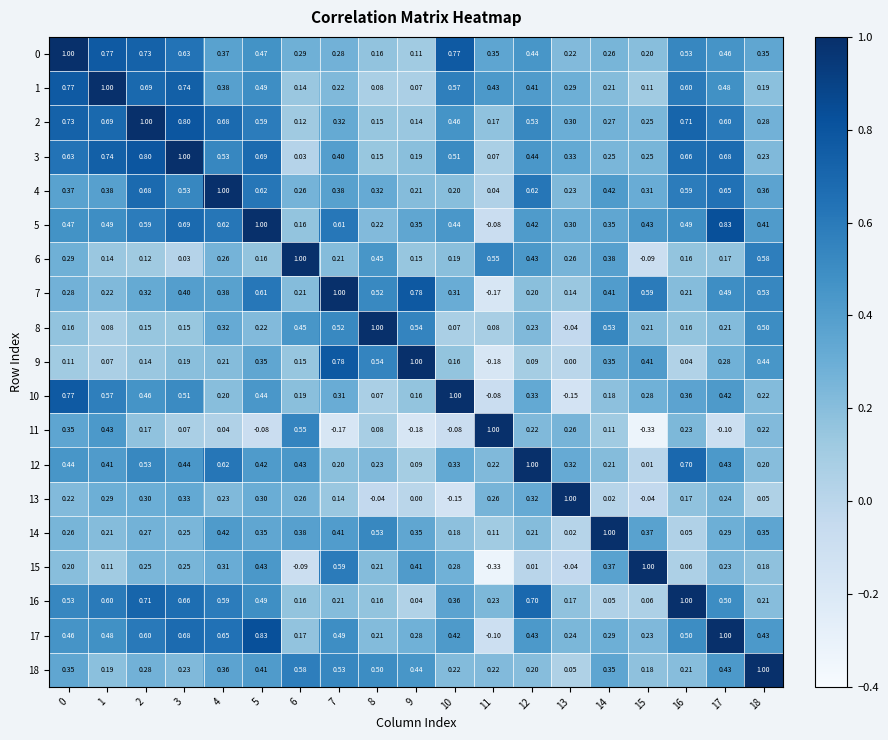

Is the value of 13 at 15 greater than the value of 18 at 7?

No